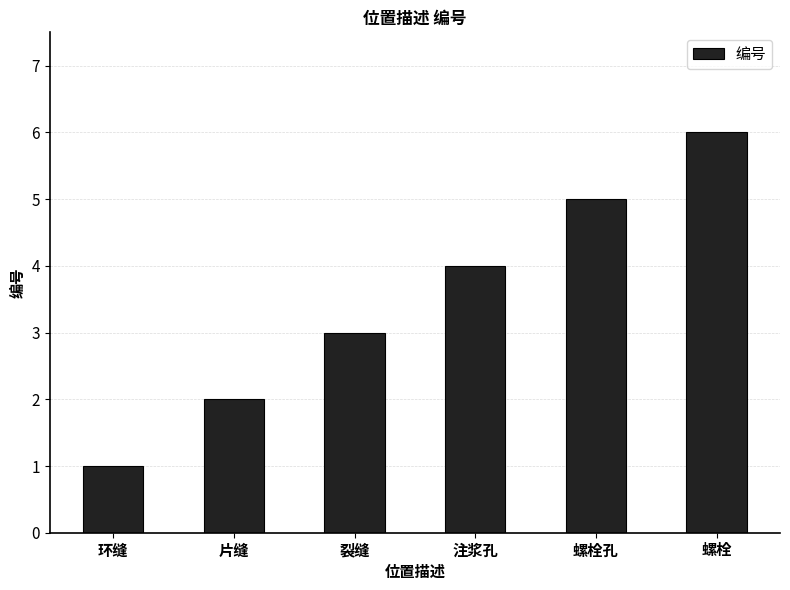

What is the smallest value displayed?

1